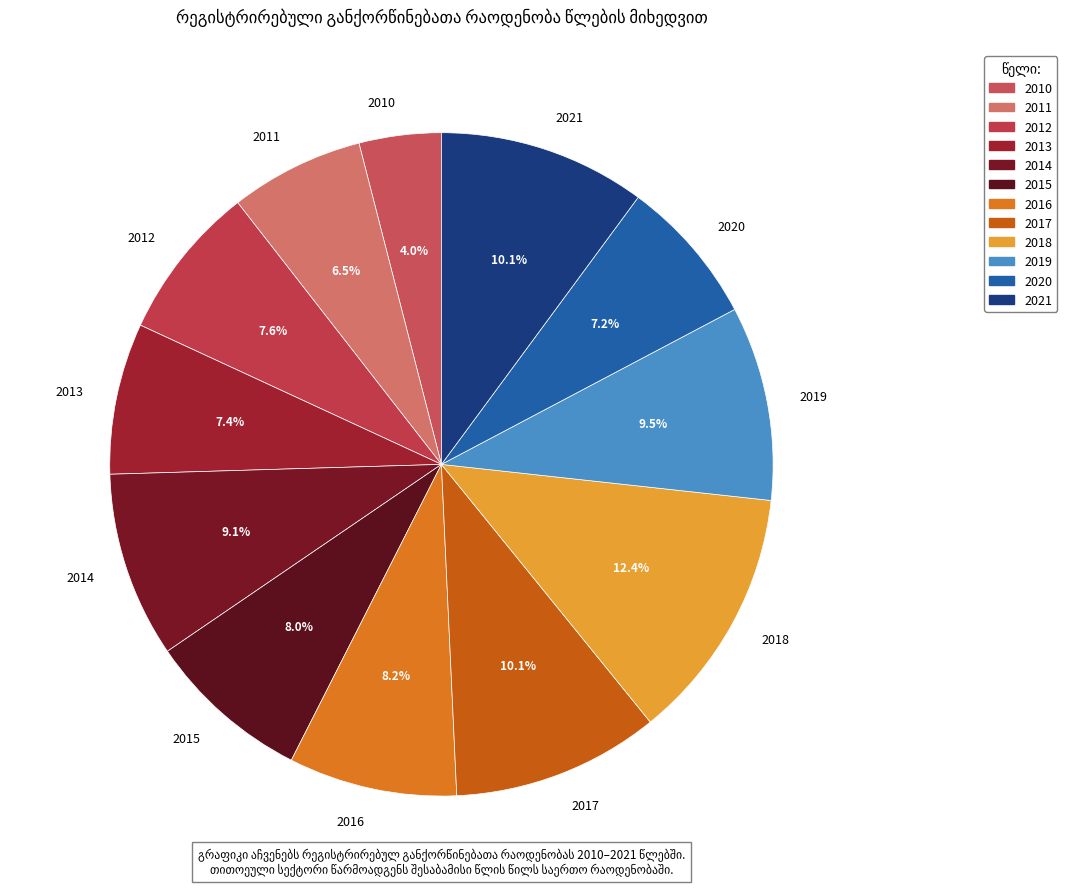

True or false: 2013 accounts for 7% of the total.

True